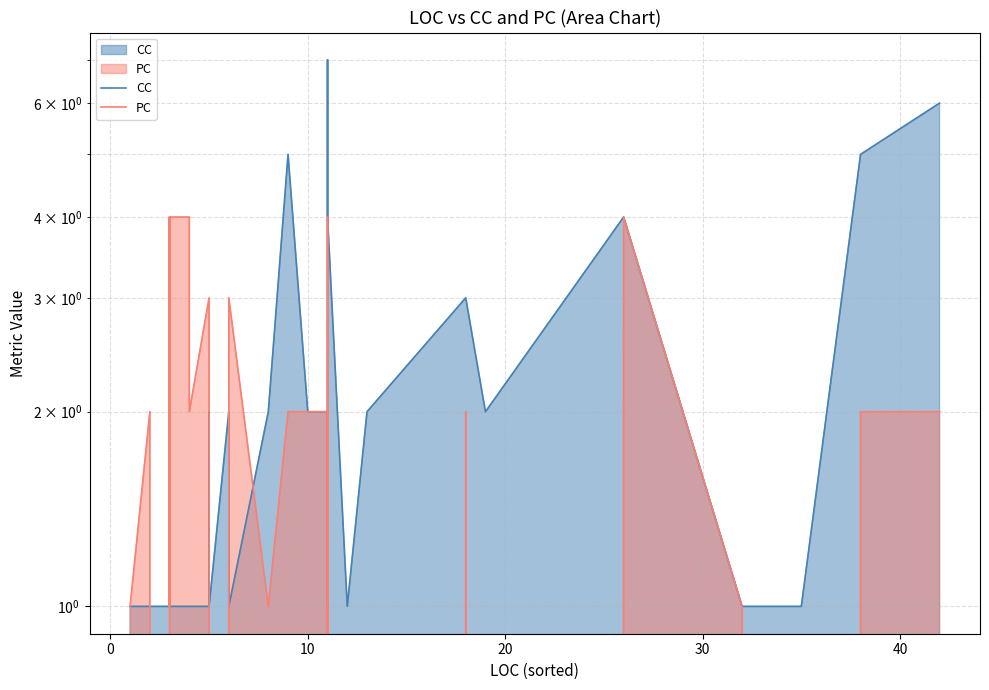

How many series are shown in this chart?

2